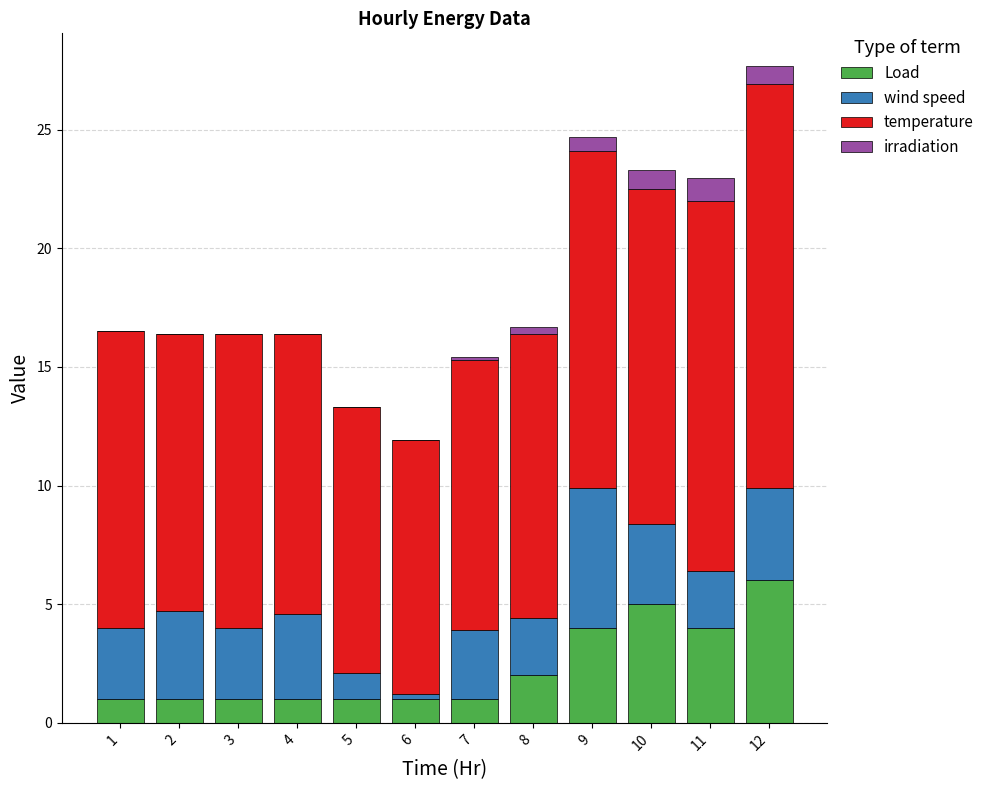

At which category is the sum across all series the highest?

12